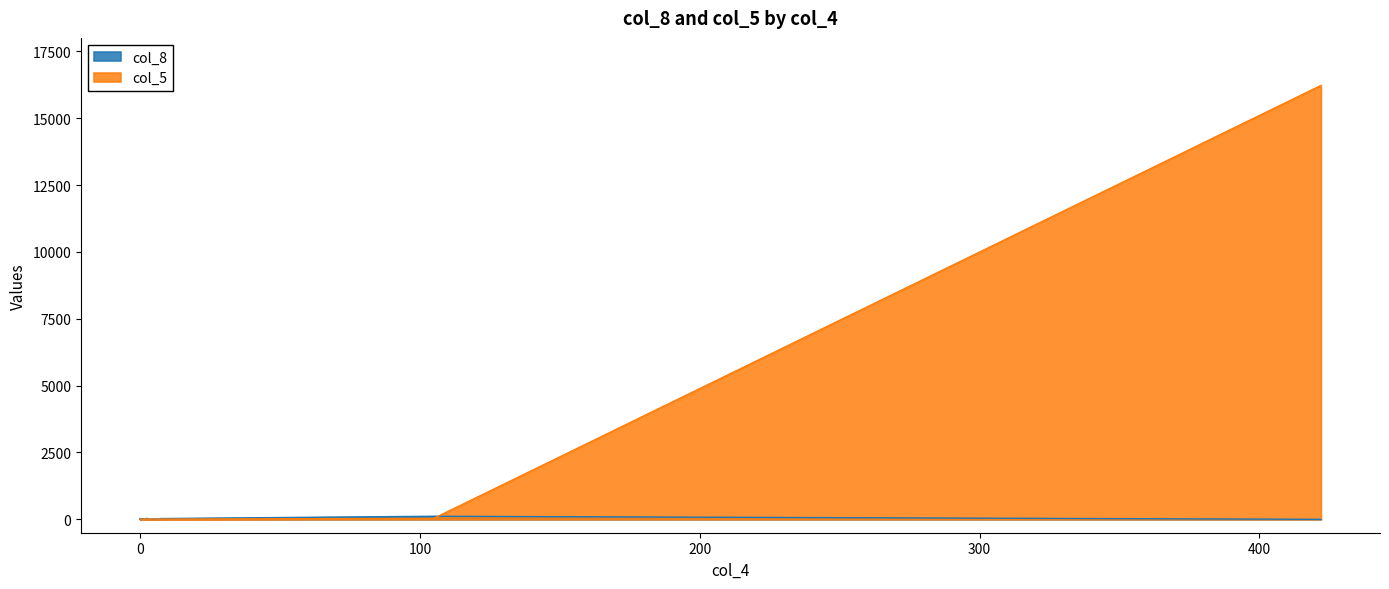

In col_5, how many points are lower than both neighbors (excluding endpoints)?

2